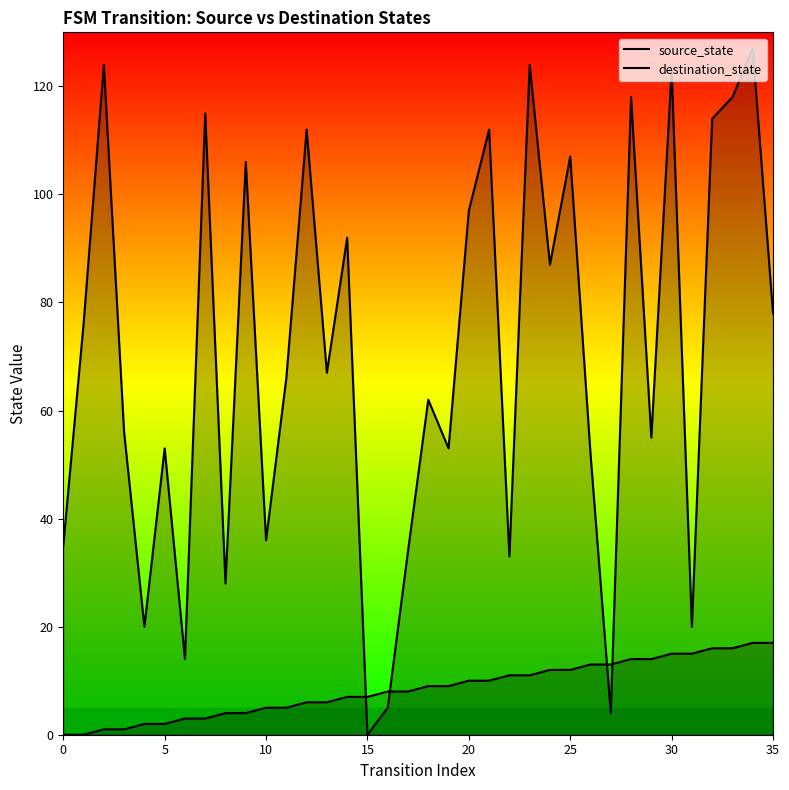

At which category does the chart reach its peak across all series?

34